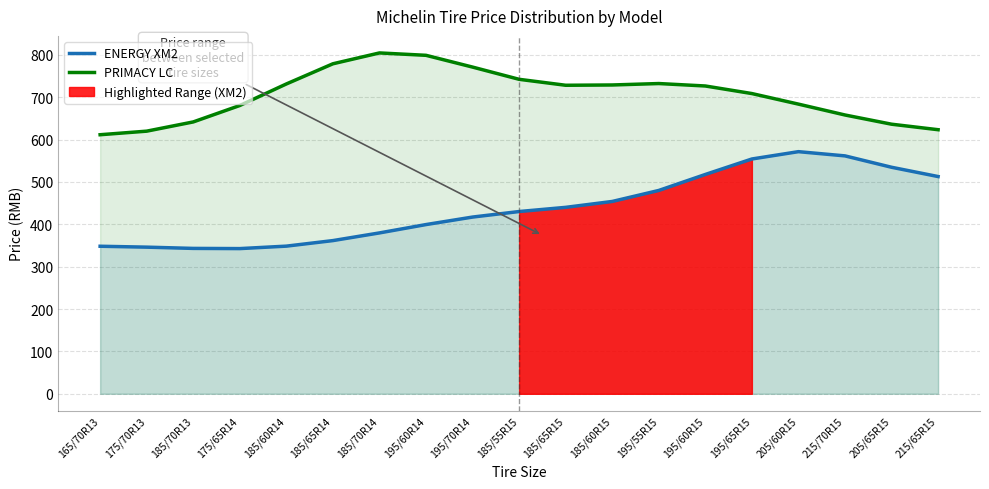

Reading left to right, list all the values displayed in this chart.

ENERGY XM2: 165/70R13=348.3	175/70R13=346.2	185/70R13=343.2	175/65R14=342.7	185/60R14=348.5	185/65R14=361.6	185/70R14=379.8	195/60R14=399.5	195/70R14=417.2	185/55R15=430.2	185/65R15=440.1	185/60R15=454.0	195/55R15=480.0	195/60R15=517.7	195/65R15=554.3	205/60R15=571.6	215/70R15=561.6	205/65R15=534.7	215/65R15=512.8
PRIMACY LC: 165/70R13=611.5	175/70R13=620.0	185/70R13=641.7	175/65R14=680.5	185/60R14=731.4	185/65R14=779.0	185/70R14=804.6	195/60R14=799.0	195/70R14=771.2	185/55R15=742.3	185/65R15=728.3	185/60R15=729.0	195/55R15=732.4	195/60R15=726.6	195/65R15=708.7	205/60R15=683.8	215/70R15=658.1	205/65R15=636.4	215/65R15=623.4